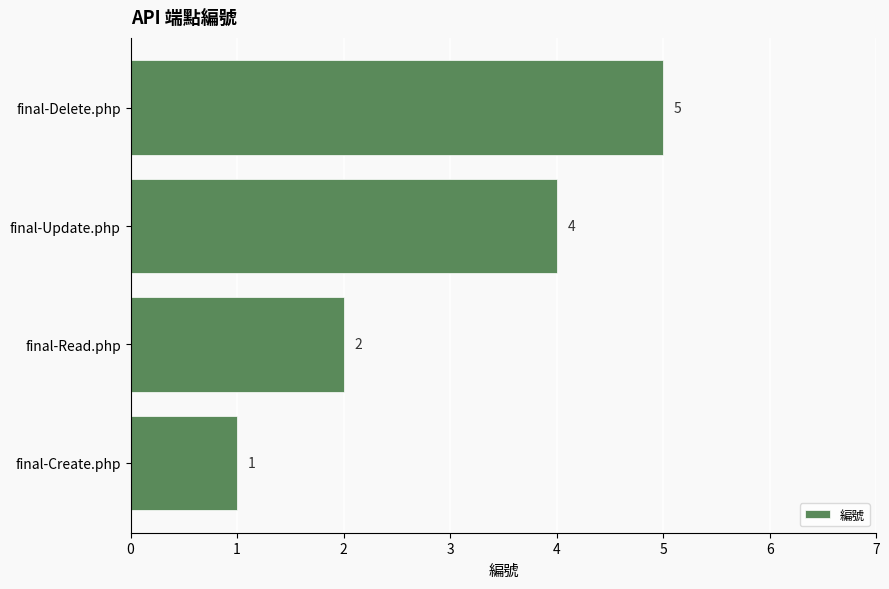

How many bars are there in total?

4